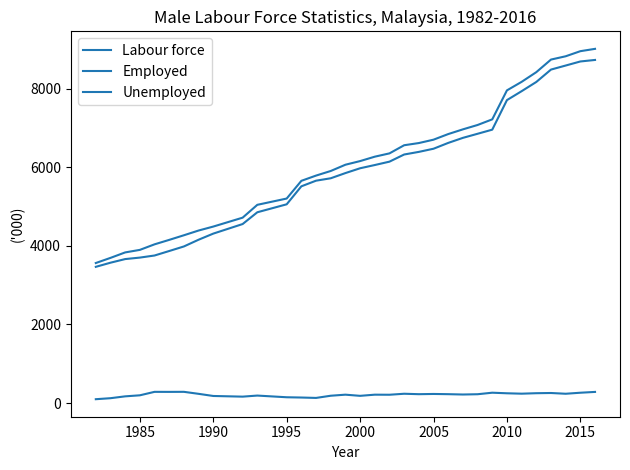

Does the chart display data point markers on the line(s)?

No